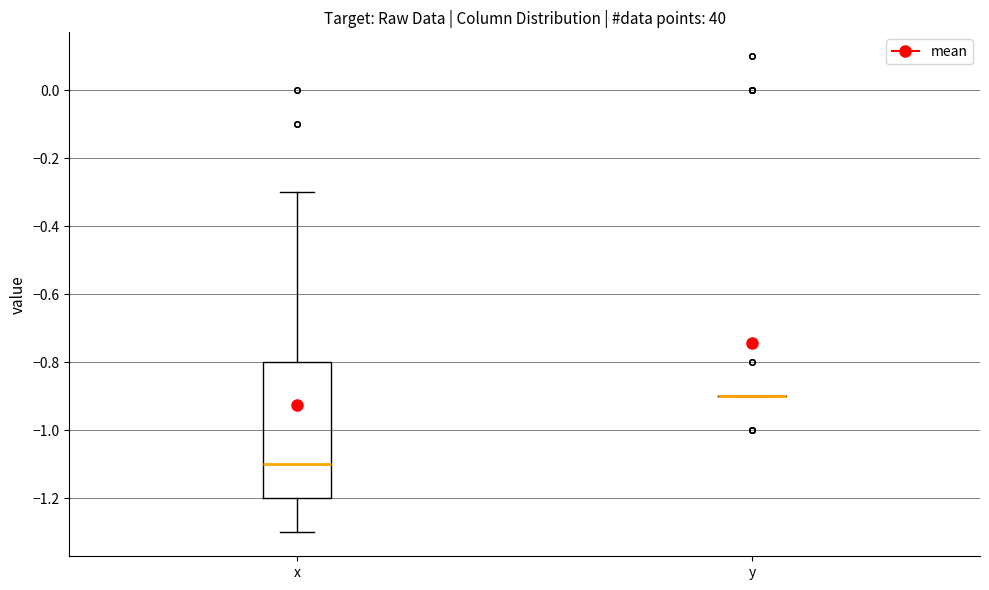

Reading left to right, transcribe this box plot: for each box, give where its median line is, the range the box spans, and where its two whiskers end, as read against the y-axis. The values are not printed on the chart, so give them approximately, as read against the axis.

x: median -1.1, box -1.2 to -0.8, whiskers -1.3 to -0.3
y: box collapsed to a line at -0.9, whiskers -0.9 to -0.9